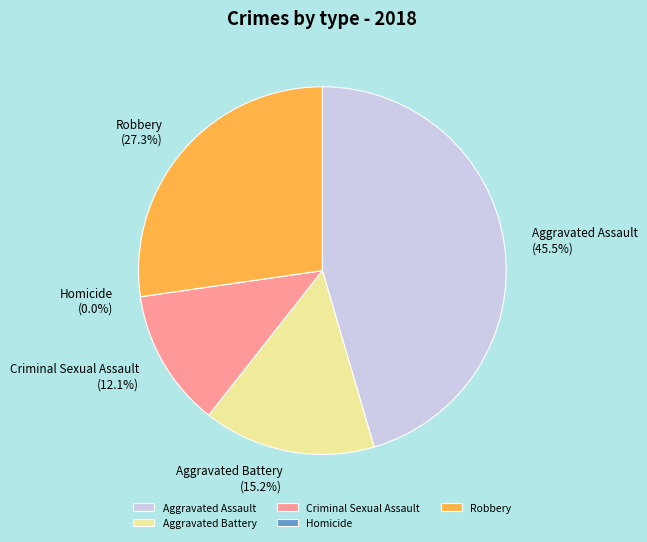

Is there a majority slice in this chart?

No